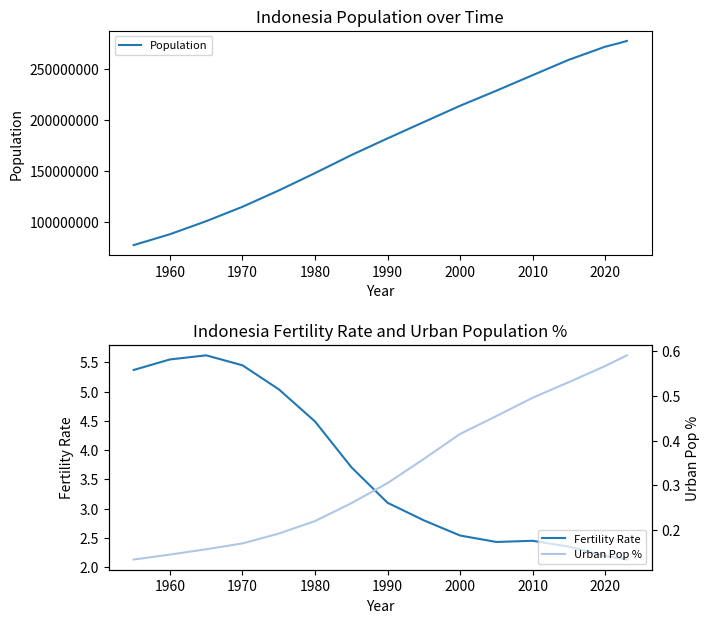

What is the difference between the maximum and second lowest values in the Fertility Rate series?

3.5